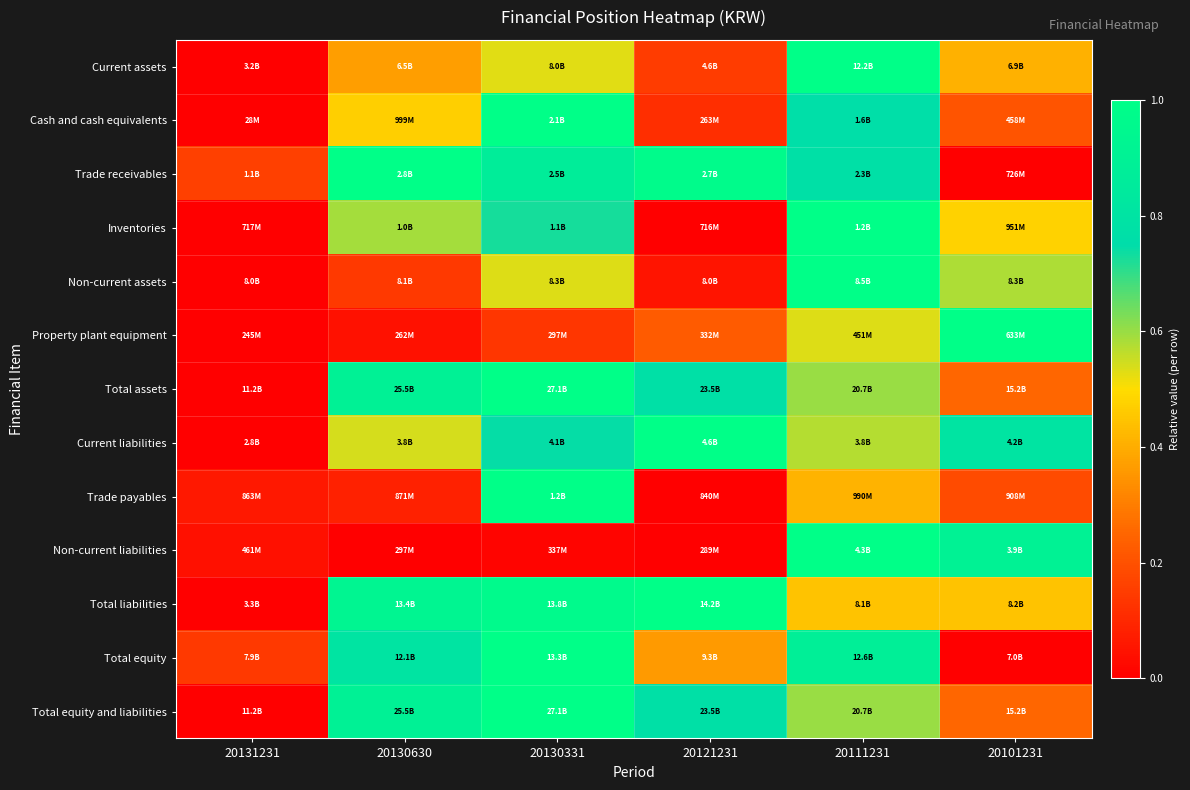

Reading right to left, extract all data points from this chart.

Current assets: 20101231=0.4	20111231=1.0	20121231=0.2	20130331=0.5	20130630=0.4	20131231=0.0
Cash and cash equivalents: 20101231=0.2	20111231=0.8	20121231=0.1	20130331=1.0	20130630=0.5	20131231=0.0
Trade receivables: 20101231=0.0	20111231=0.8	20121231=1.0	20130331=0.9	20130630=1.0	20131231=0.2
Inventories: 20101231=0.5	20111231=1.0	20121231=0.0	20130331=0.7	20130630=0.6	20131231=0.0
Non-current assets: 20101231=0.6	20111231=1.0	20121231=0.1	20130331=0.5	20130630=0.1	20131231=0.0
Property plant equipment: 20101231=1.0	20111231=0.5	20121231=0.2	20130331=0.1	20130630=0.0	20131231=0.0
Total assets: 20101231=0.3	20111231=0.6	20121231=0.8	20130331=1.0	20130630=0.9	20131231=0.0
Current liabilities: 20101231=0.8	20111231=0.6	20121231=1.0	20130331=0.7	20130630=0.5	20131231=0.0
Trade payables: 20101231=0.2	20111231=0.4	20121231=0.0	20130331=1.0	20130630=0.1	20131231=0.1
Non-current liabilities: 20101231=0.9	20111231=1.0	20121231=0.0	20130331=0.0	20130630=0.0	20131231=0.0
Total liabilities: 20101231=0.4	20111231=0.4	20121231=1.0	20130331=1.0	20130630=0.9	20131231=0.0
Total equity: 20101231=0.0	20111231=0.9	20121231=0.4	20130331=1.0	20130630=0.8	20131231=0.1
Total equity and liabilities: 20101231=0.3	20111231=0.6	20121231=0.8	20130331=1.0	20130630=0.9	20131231=0.0